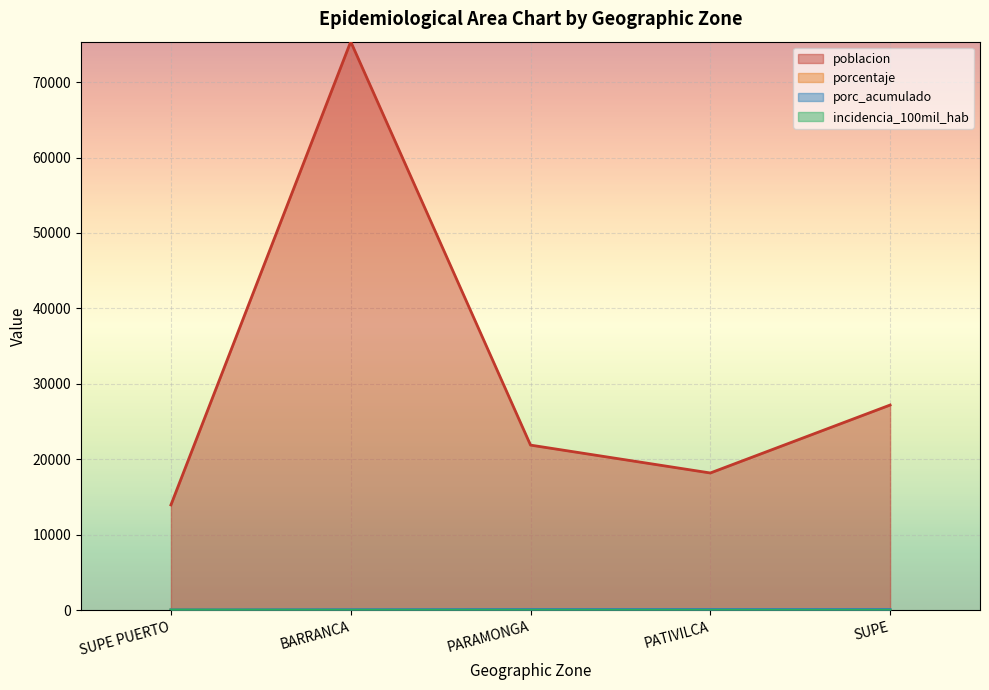

True or false: poblacion and porc_acumulado intersect in this chart.

False